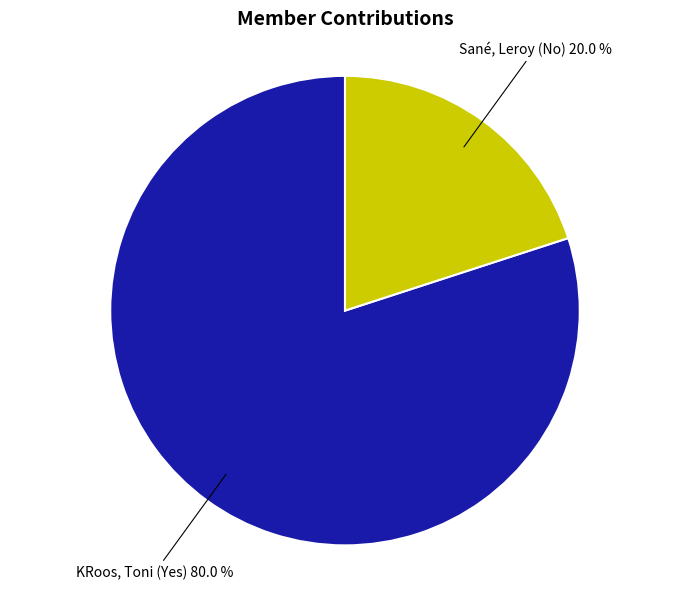

Is there any slice that represents more than half of the pie?

Yes